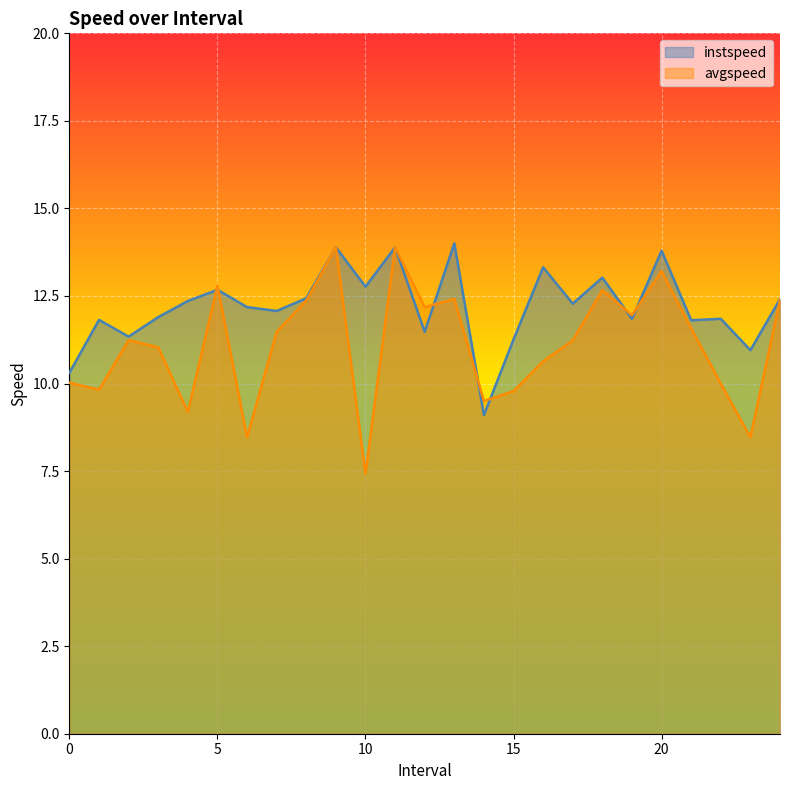

At which label is avgspeed closest to 10?

22.0